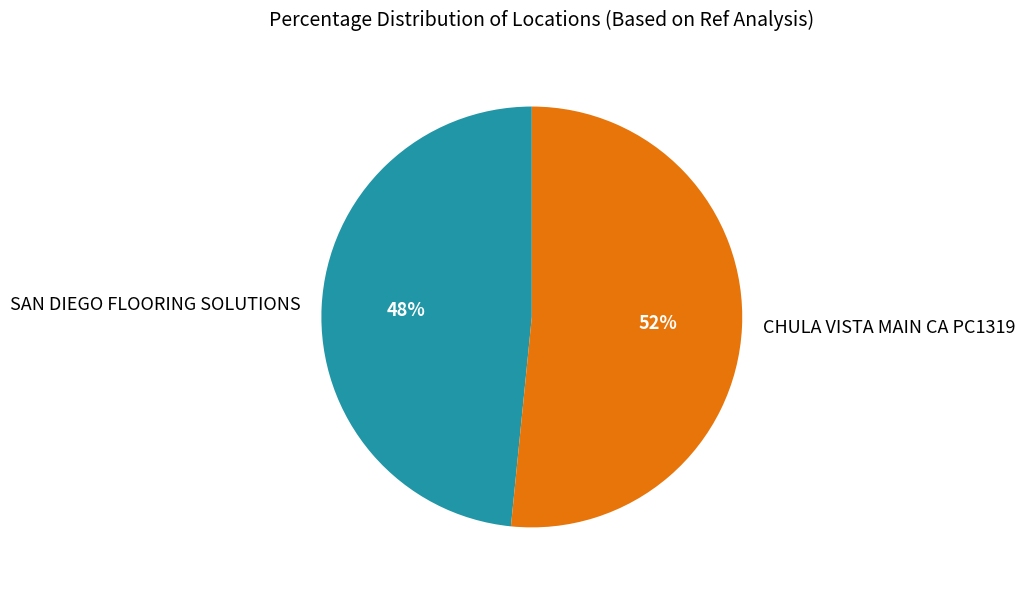

True or false: CHULA VISTA MAIN CA PC1319 accounts for 44% of the total.

False